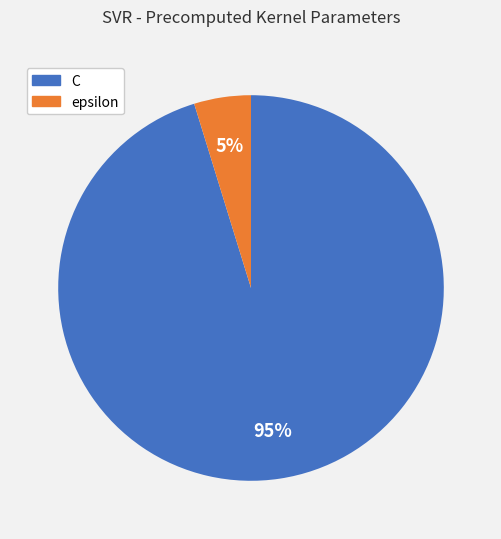

The epsilon slice represents 18% of the pie. True or false?

False